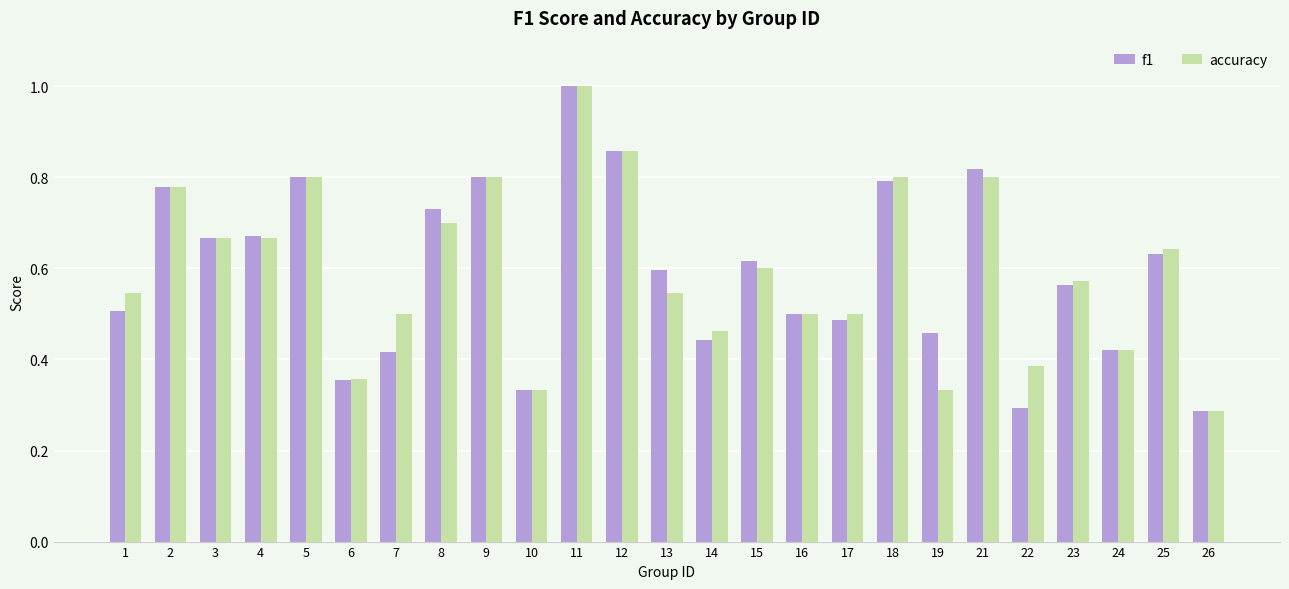

At which category does the chart reach its peak across all series?

11